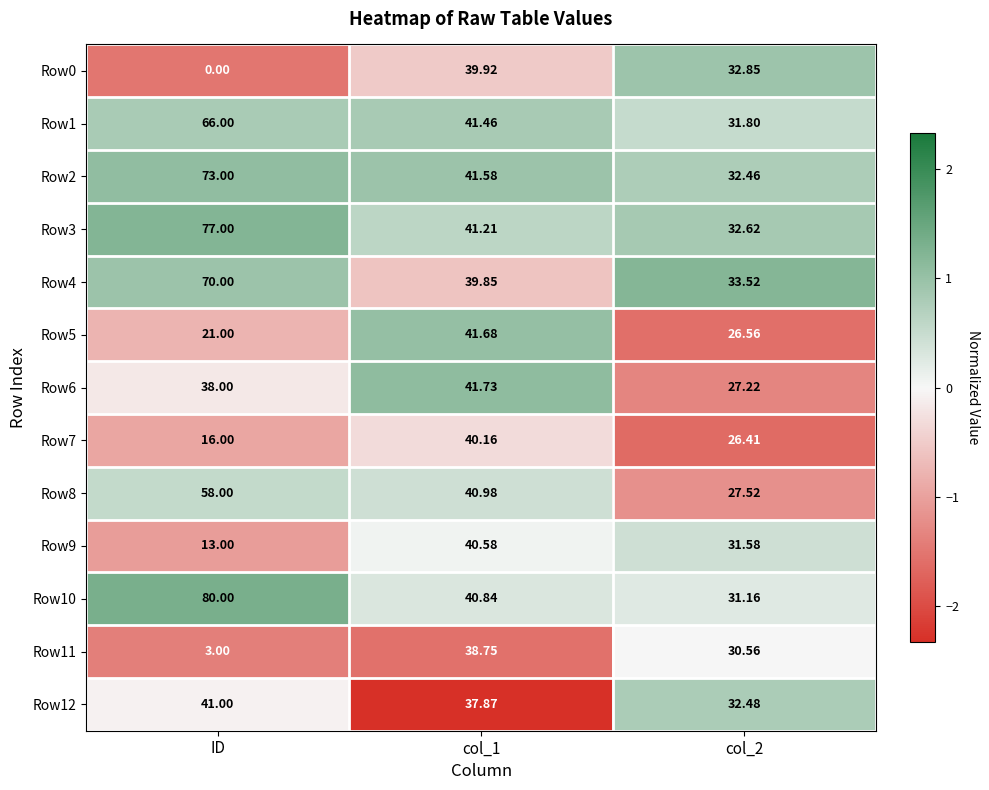

Is the value of Row0 at col_1 greater than the value of Row2 at col_1?

No